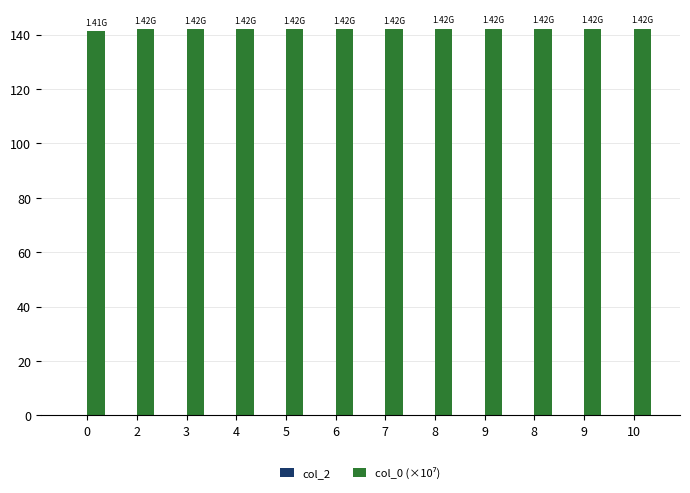

What is the label of the 5th bar from the left?

5